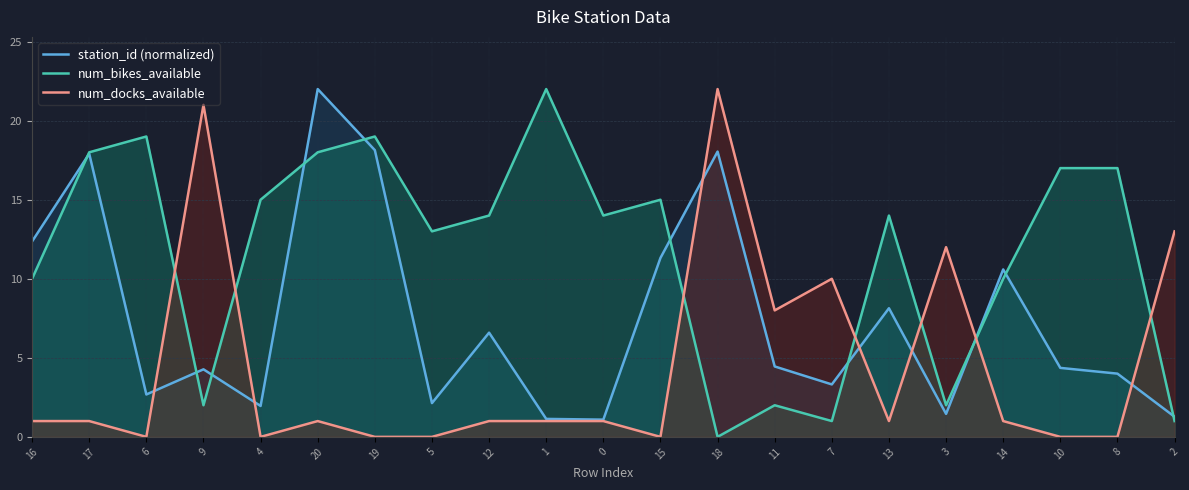

What position from the left is 16?

1